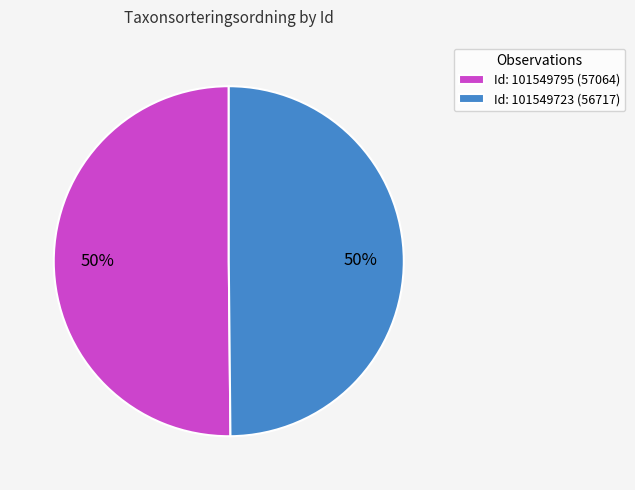

Is the sum of Id: 101549795 (57064) and Id: 101549723 (56717) greater than half?

Yes